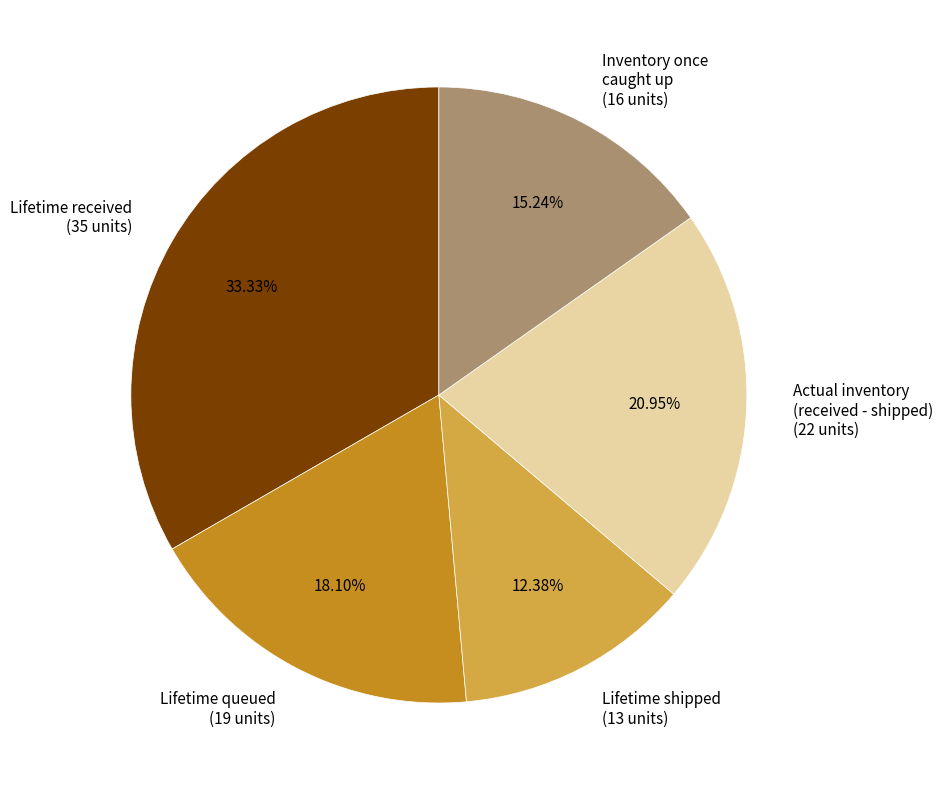

How many slices are in this pie chart?

5